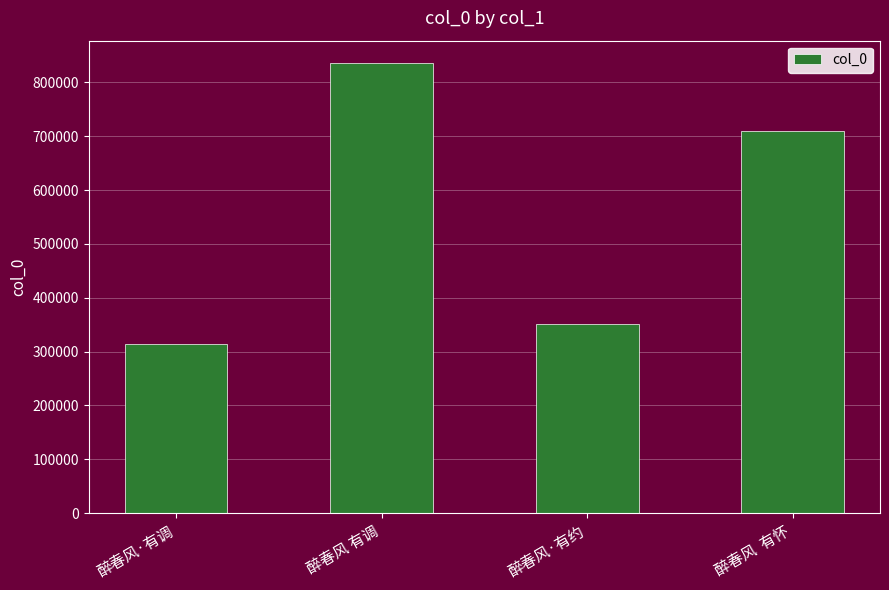

Which label corresponds to the largest value in the chart?

醉春风 有调